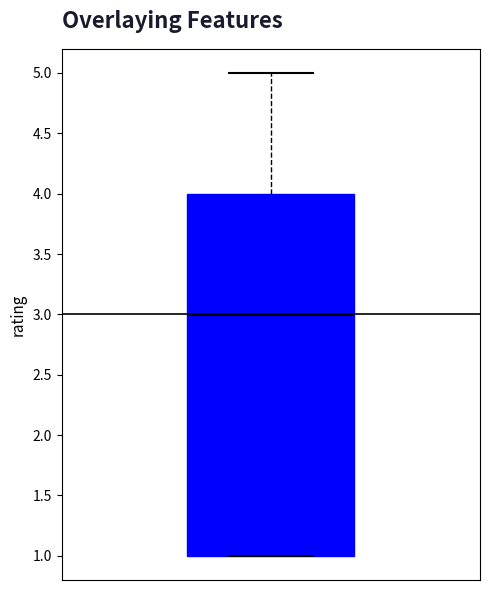

Transcribe this box plot: give where the median line is, the range the box spans, and where the two whiskers end, as read against the y-axis. The values are not printed on the chart, so give them approximately, as read against the axis.

median 3, box 1 to 4, whiskers 1 to 5